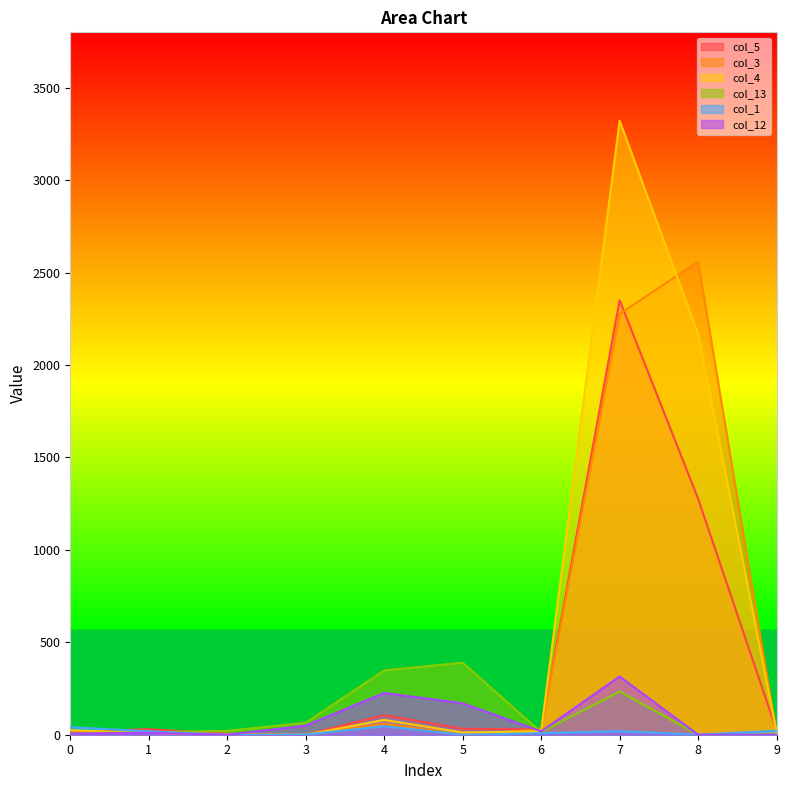

What is the value of the col_5 point at the 9th from the left?

1277